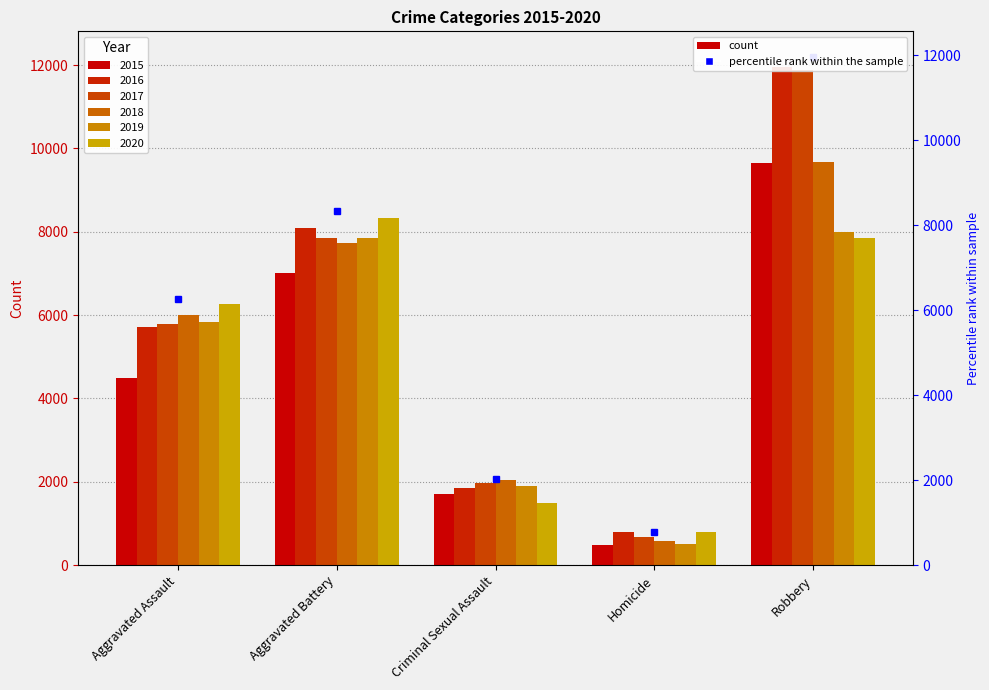

Which series has the largest total across all categories?

2016